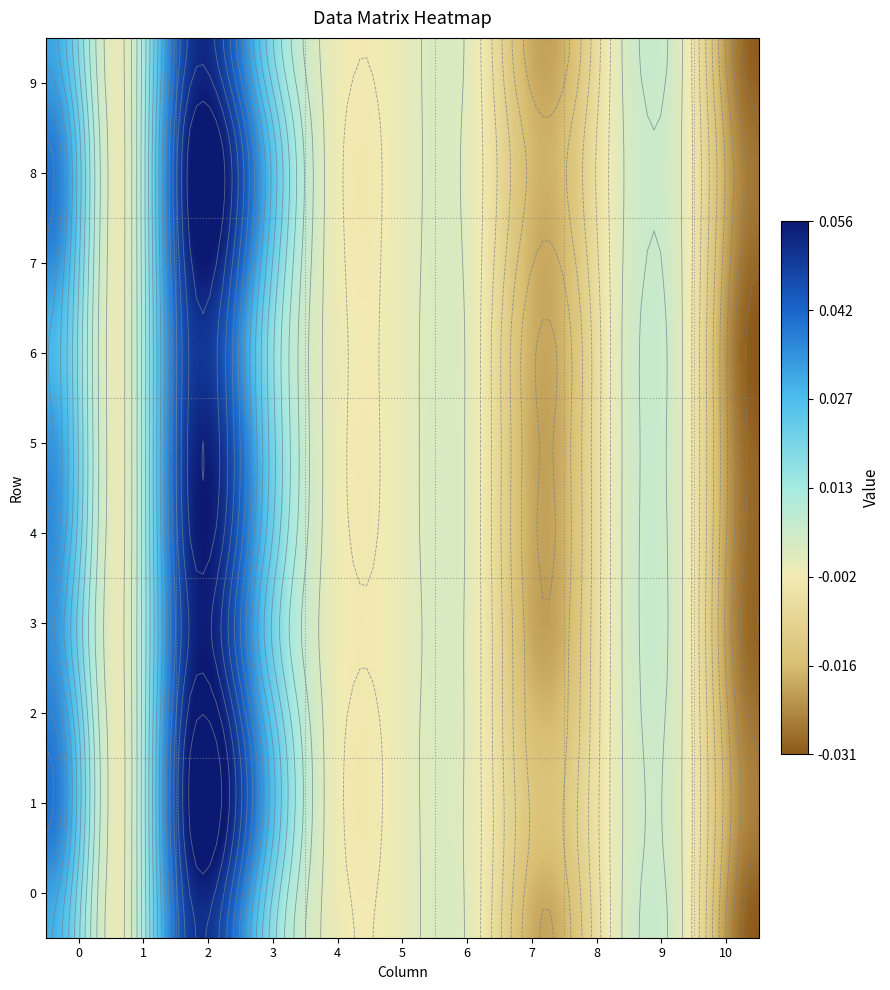

The value of 0 at 4 is -0.0. True or false?

False